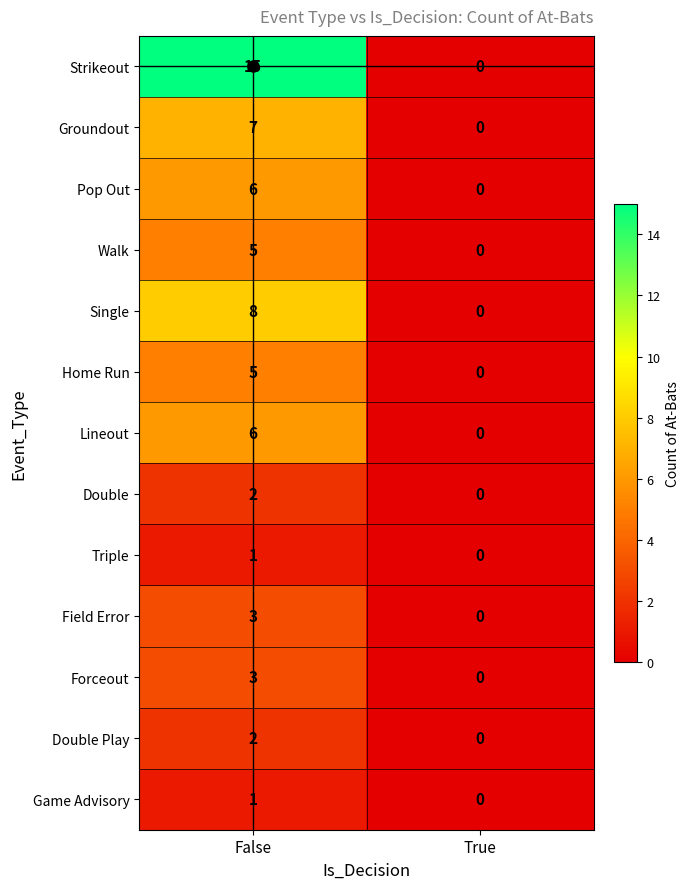

Which series has the largest range (max minus min)?

Strikeout